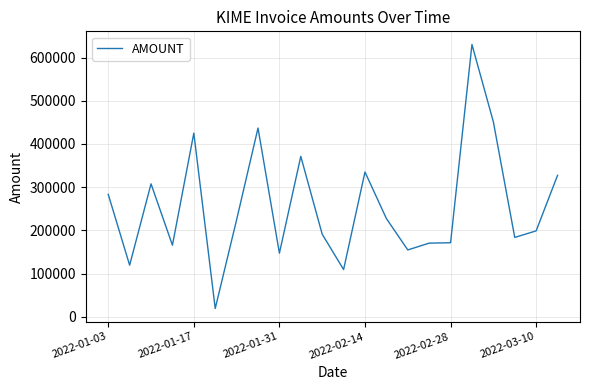

What is the difference between the maximum and minimum values?

611340